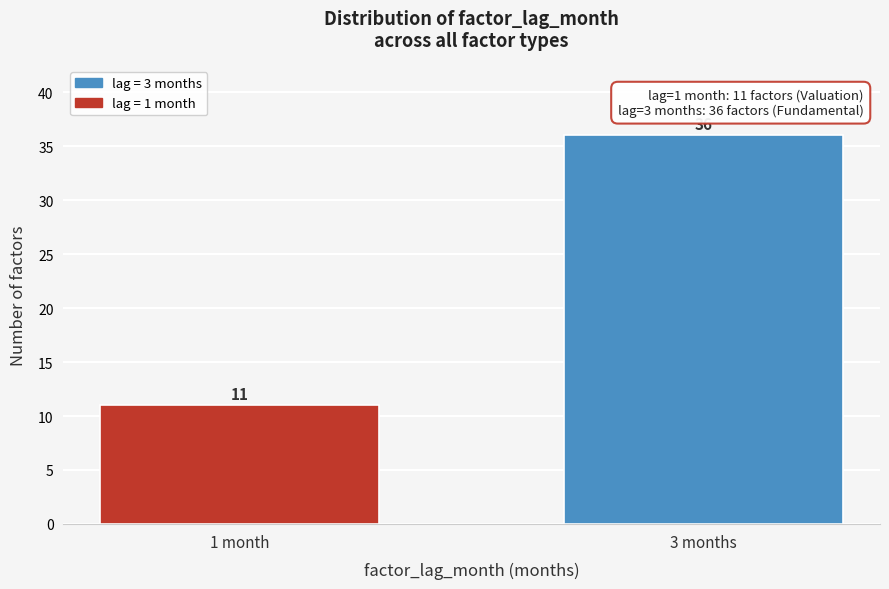

Reading right to left, list all the values displayed in this chart.

3 months=36	1 month=11